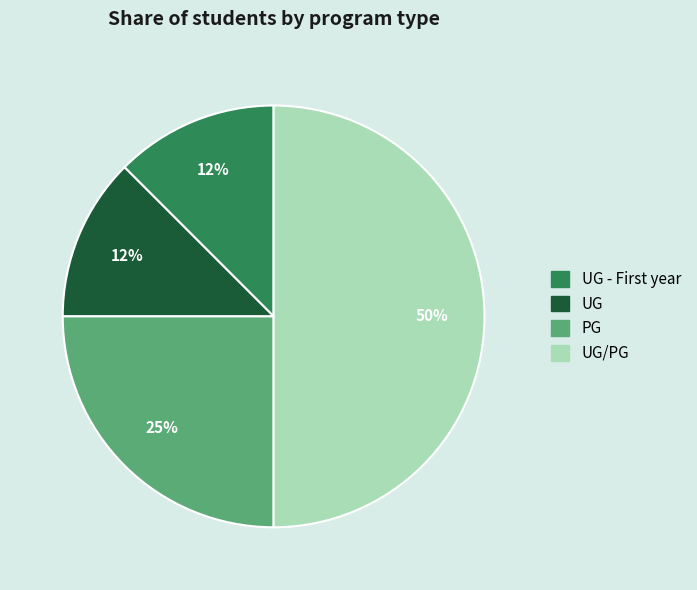

How many slices are in this pie chart?

4